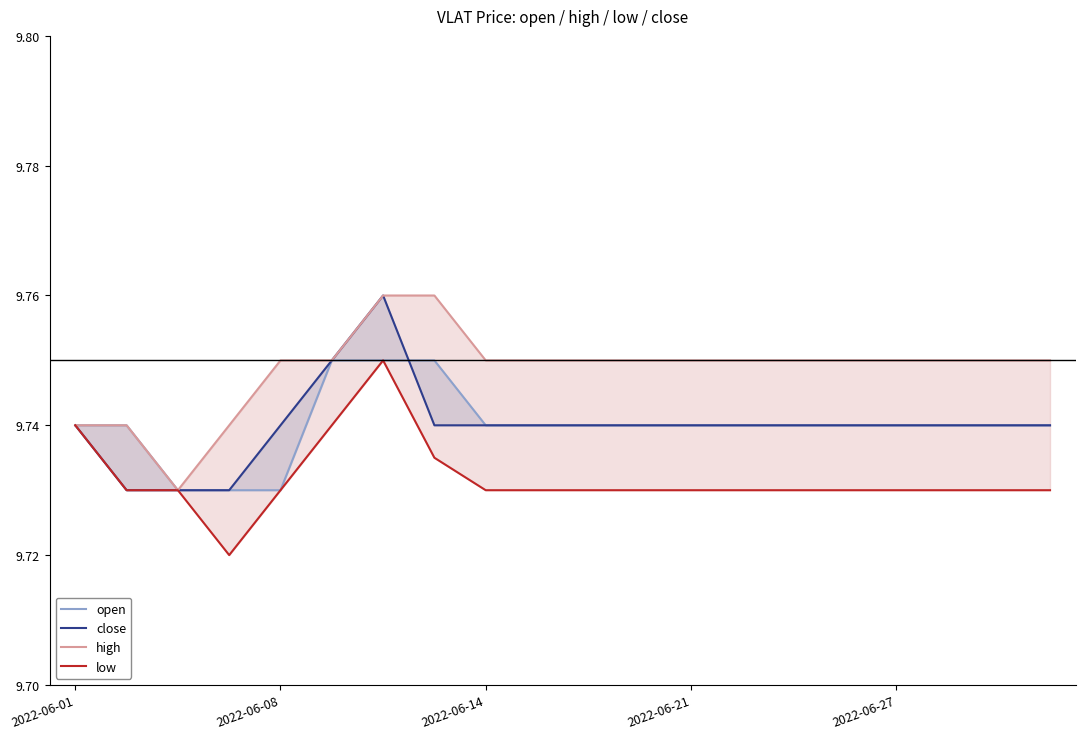

True or false: high and open cross at least once.

False